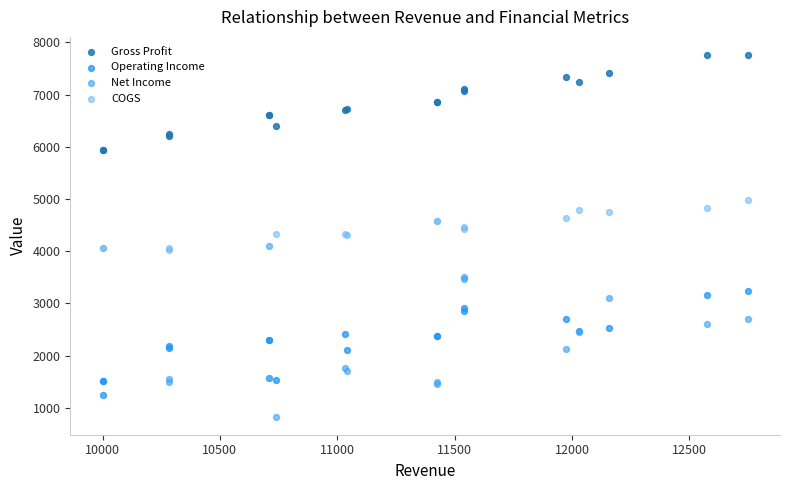

Which series contains the highest Y value?

Gross Profit